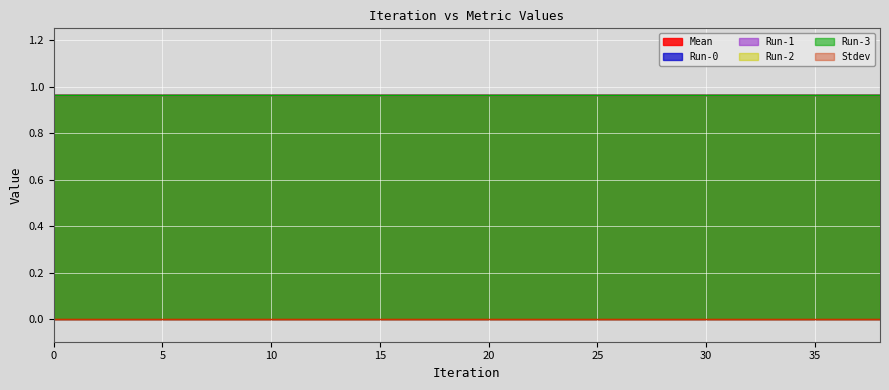

Rank the series at 18 from lowest to highest value.

Stdev, Mean, Run-0, Run-1, Run-2, Run-3